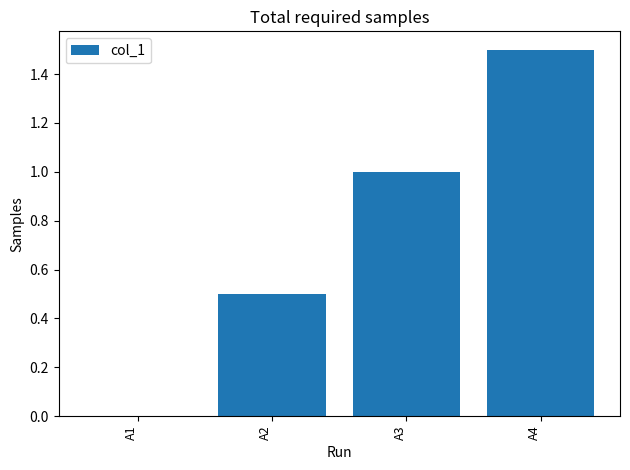

Are the bars grouped side by side (vs. stacked)?

No